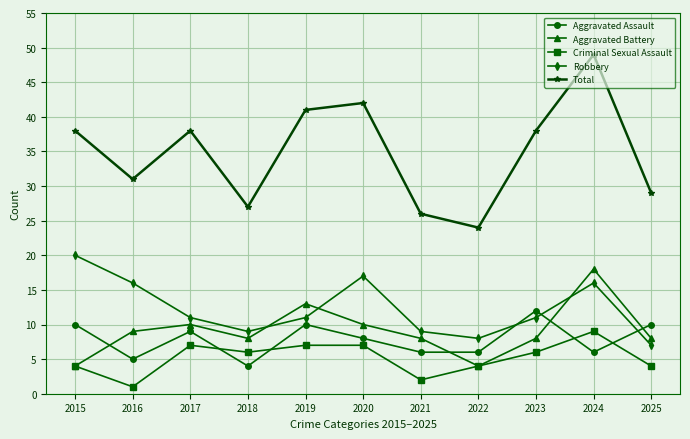

What is the maximum value shown in the chart?

49